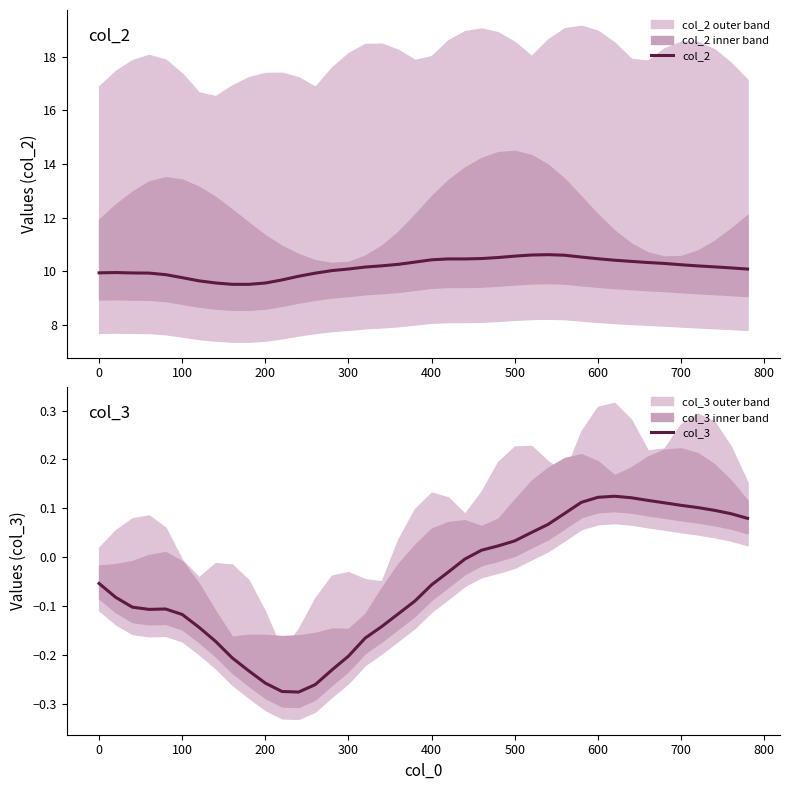

How many data points does each series have?

40